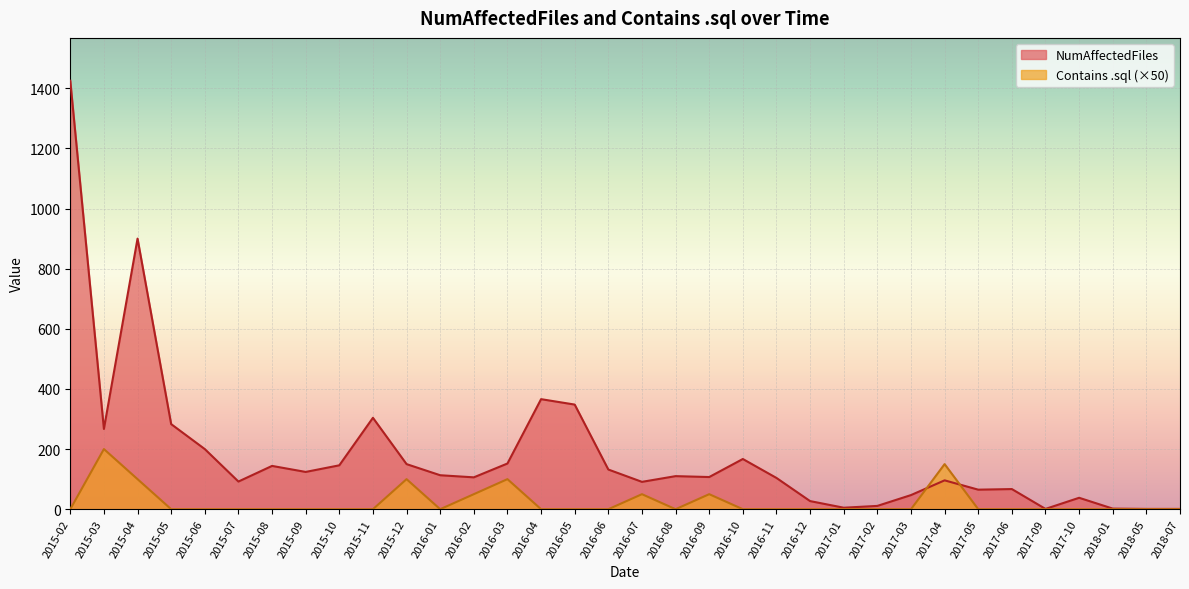

At which category is the sum across all series the highest?

2015-02